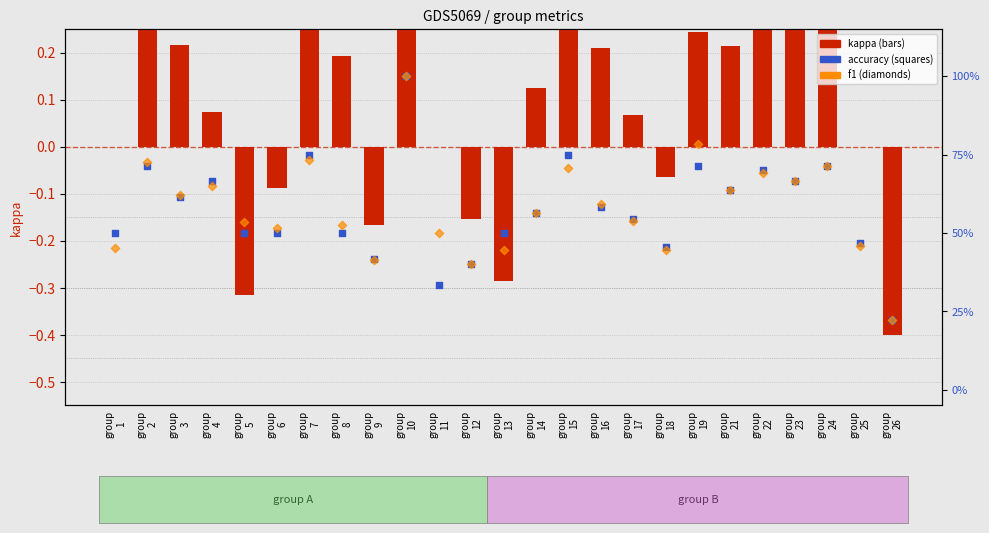

Is the value of accuracy at group
15 greater than the value of f1 at group
16?

Yes